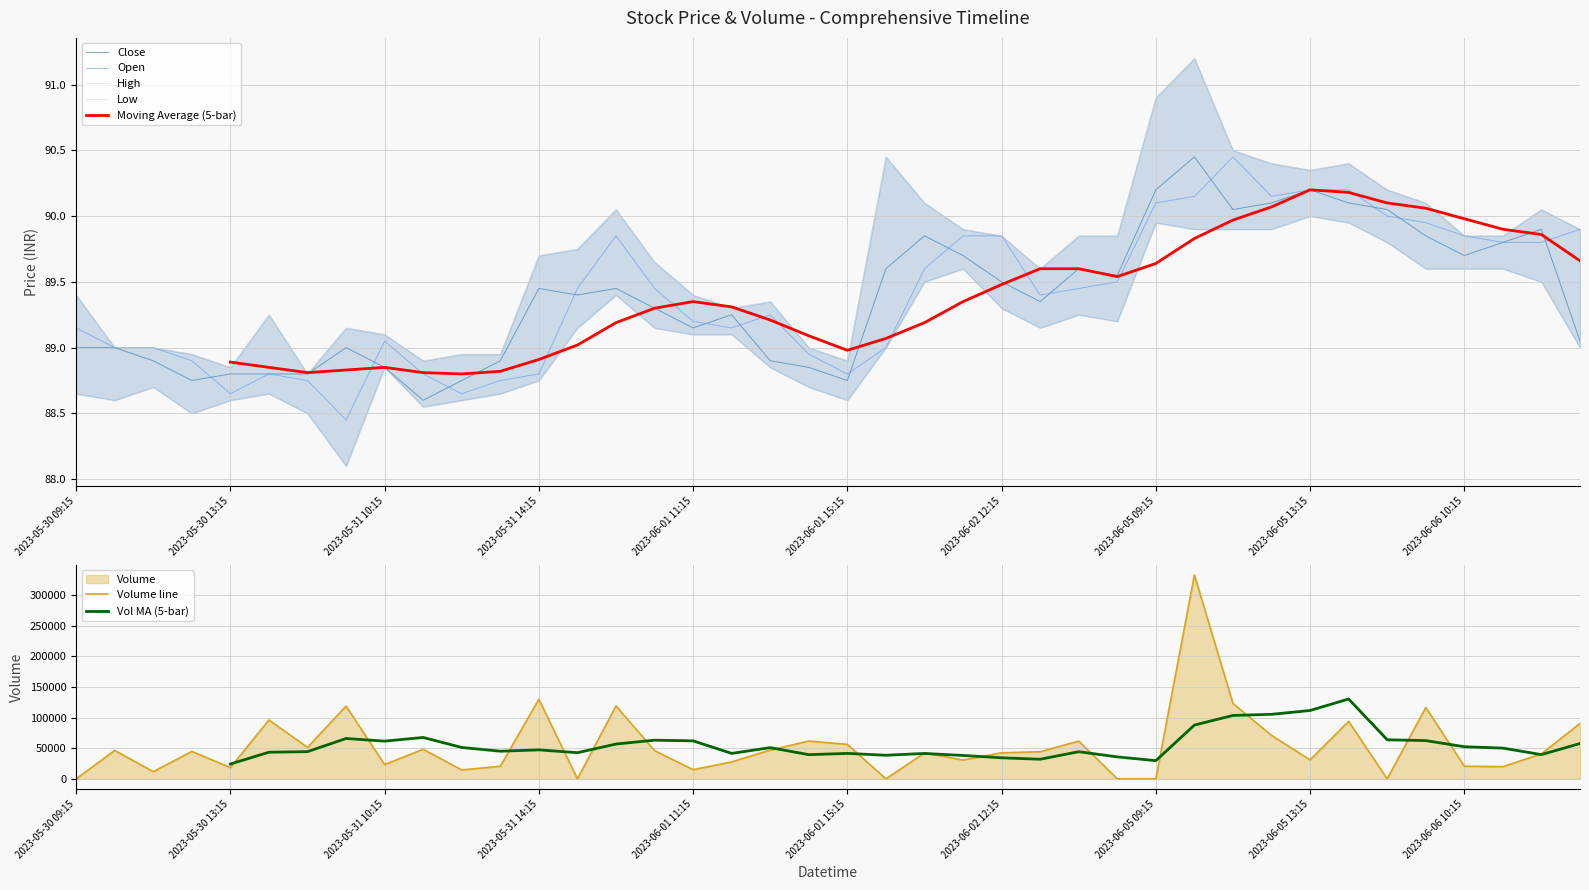

In Volume, how many points are lower than both neighbors (excluding endpoints)?

12